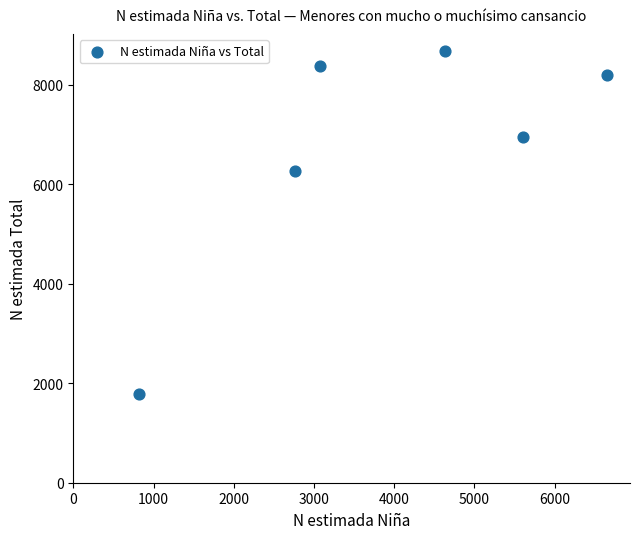

What Y value in the scatter plot is closest to 5229?

6271